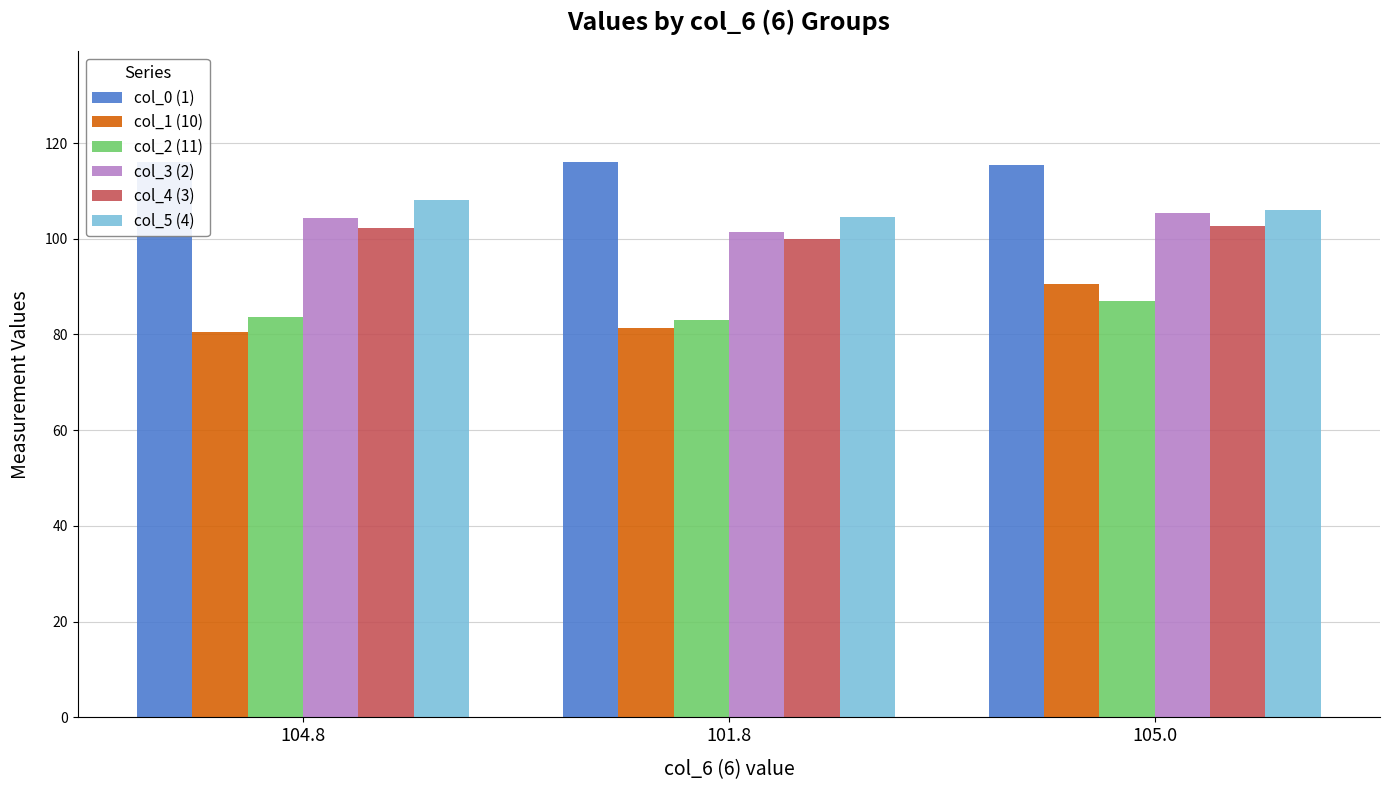

How many bars are there in each group?

6